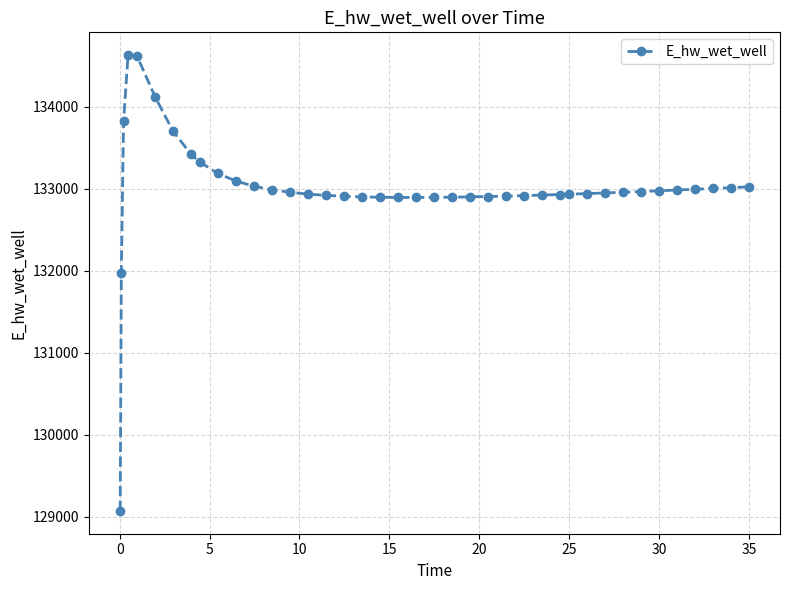

True or false: there are more than 0 points higher than both neighbors.

True